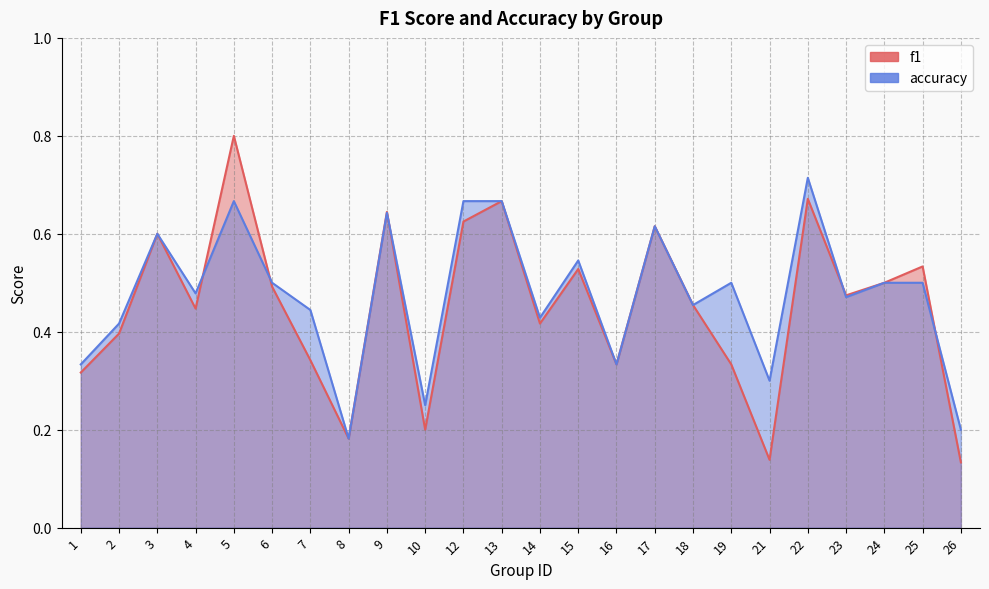

True or false: f1 and accuracy cross at least once.

True